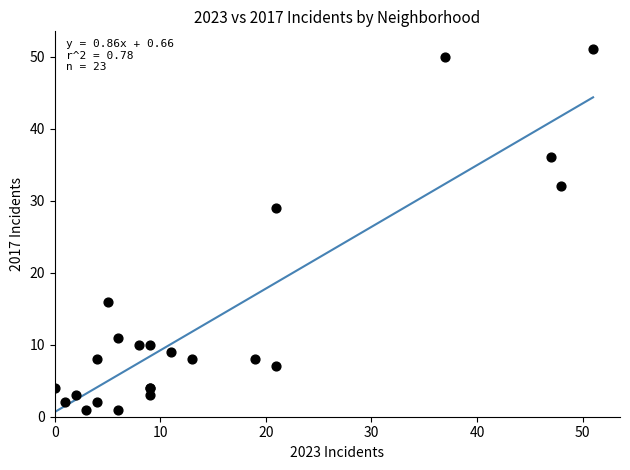

What Y value in the scatter plot is closest to 26?

29